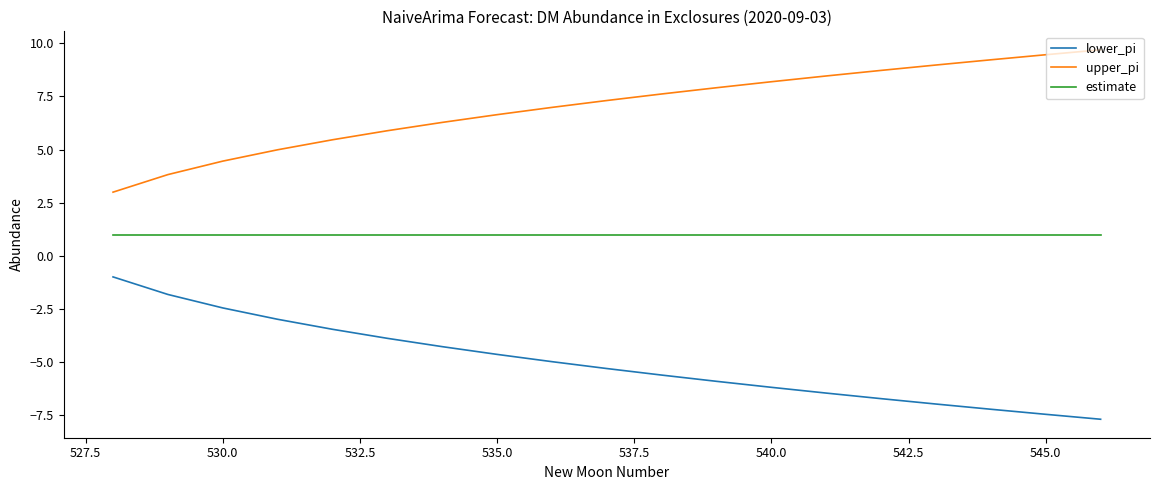

What is the lowest value of the lower_pi series?

-7.7